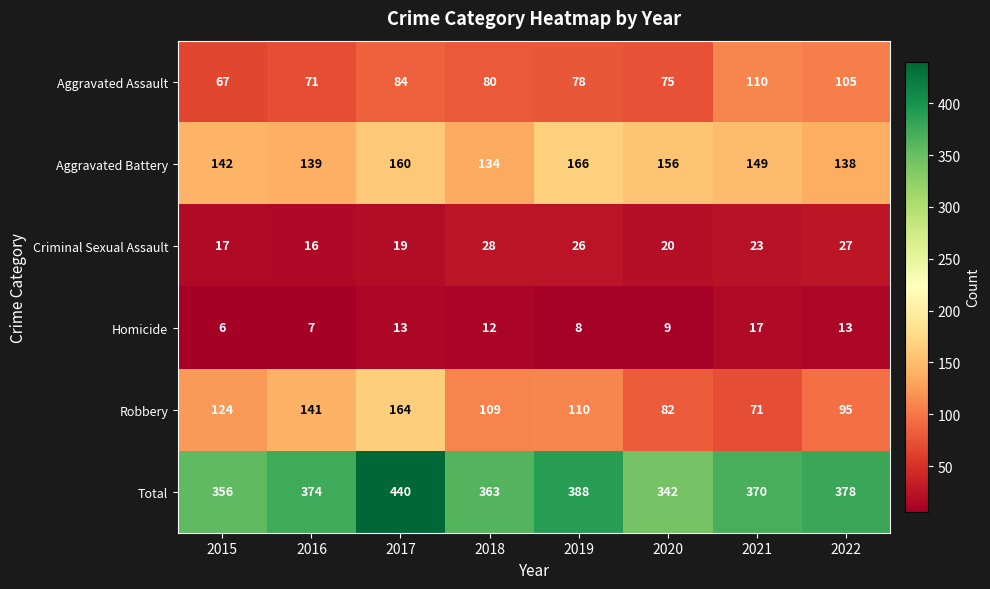

The value of Robbery at 2022 is 95. True or false?

True